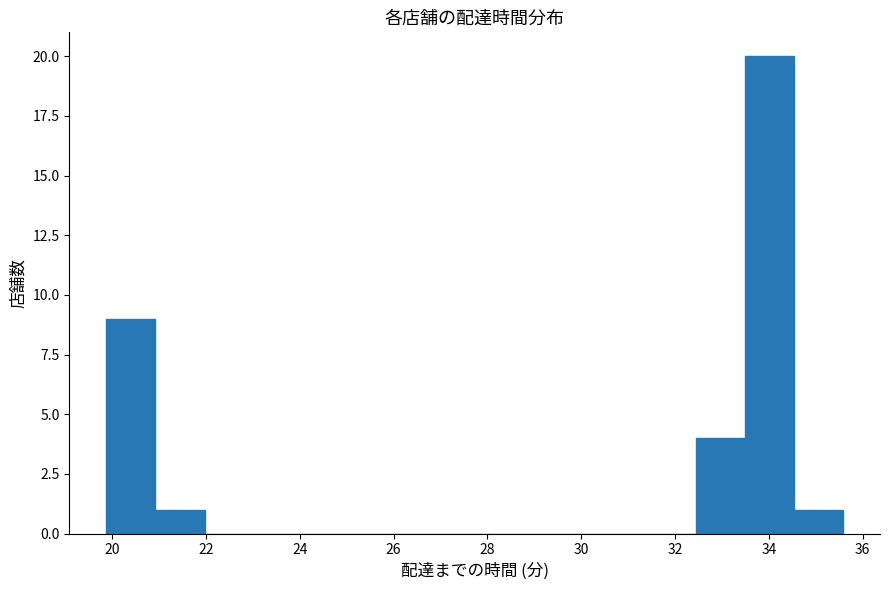

Over which range of the x-axis is the bar tallest?

33.4 to 34.6